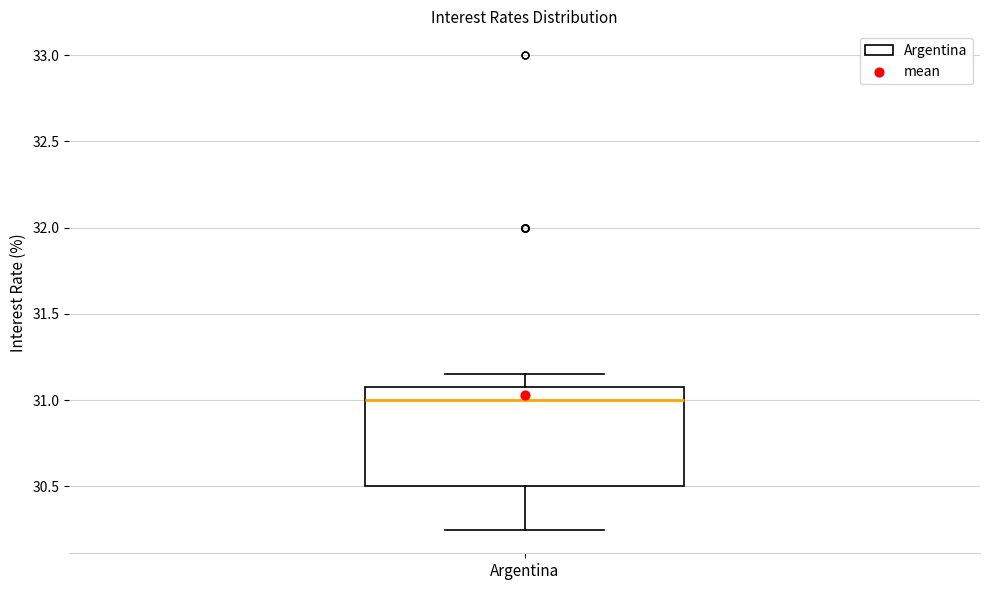

Transcribe this box plot: give where the median line is, the range the box spans, and where the two whiskers end, as read against the y-axis. The values are not printed on the chart, so give them approximately, as read against the axis.

median 31.00, box 30.50 to 31.10, whiskers 30.25 to 31.15